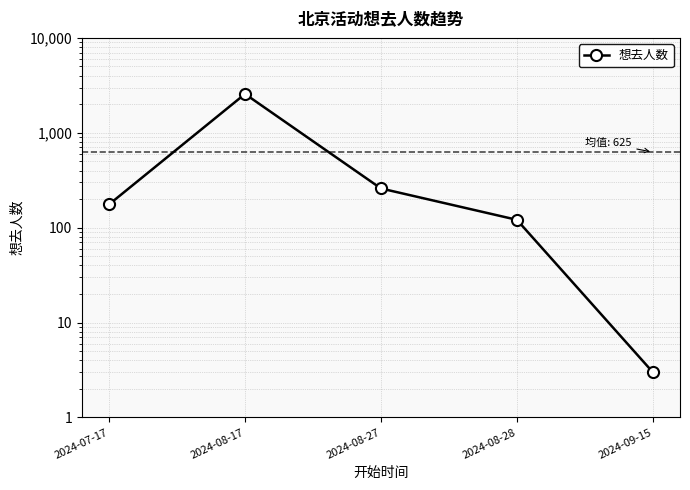

Rank the categories by value from highest to lowest.

2024-08-17, 2024-08-27, 2024-07-17, 2024-08-28, 2024-09-15